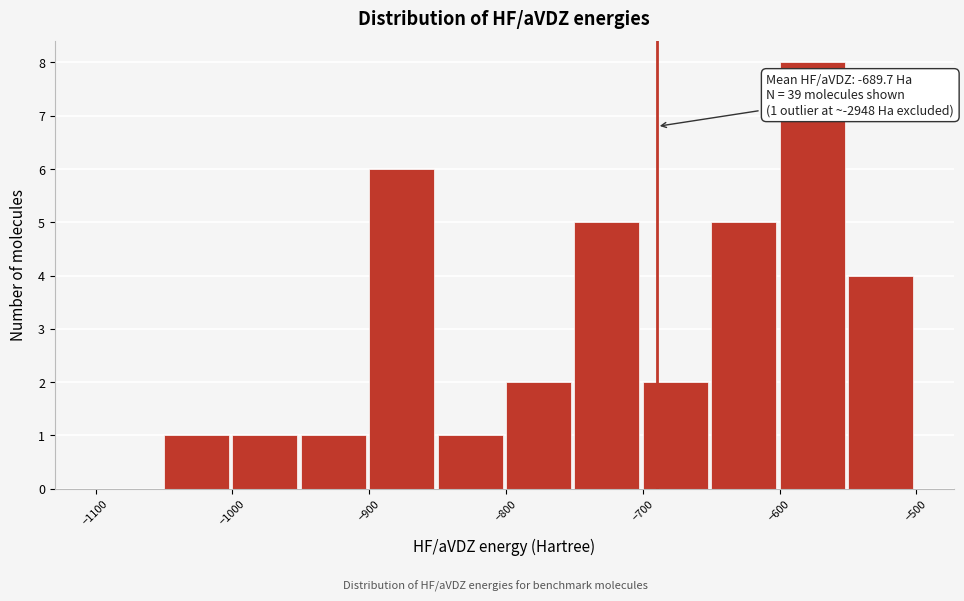

Over which range of the x-axis is the bar tallest?

-600 to -550